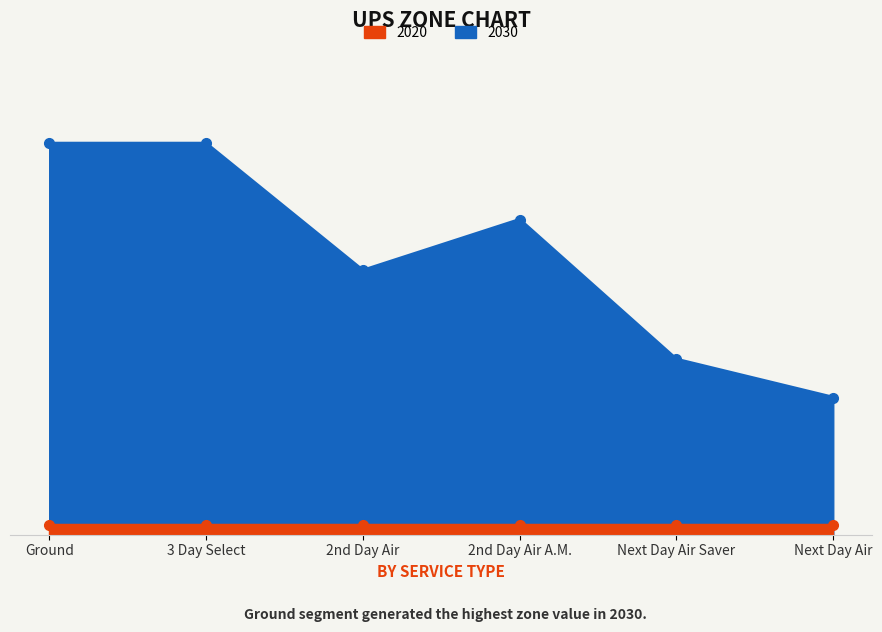

What is the approximate value at 2nd Day Air, to the nearest 10?

210